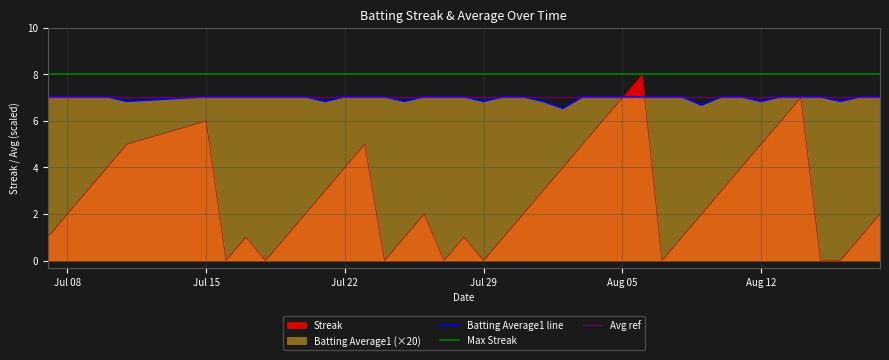

What is the lowest value of the Batting Average1 line series?

6.5